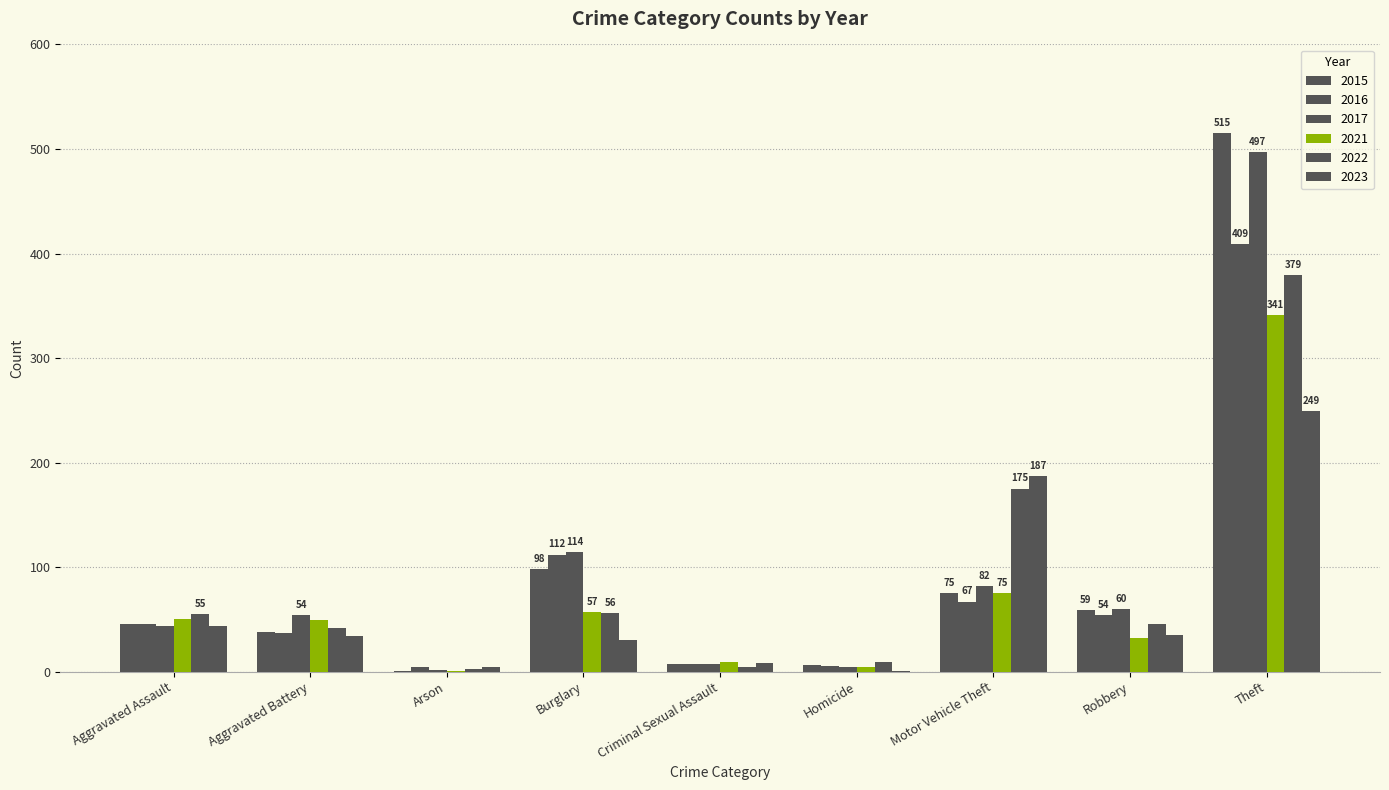

How many series are shown in this chart?

6